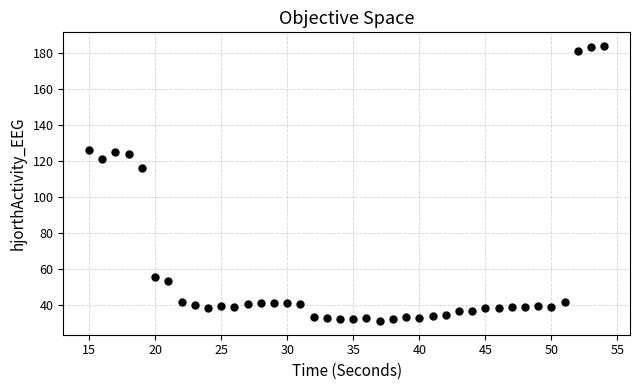

What is the range of X values (max minus min)?

39.0